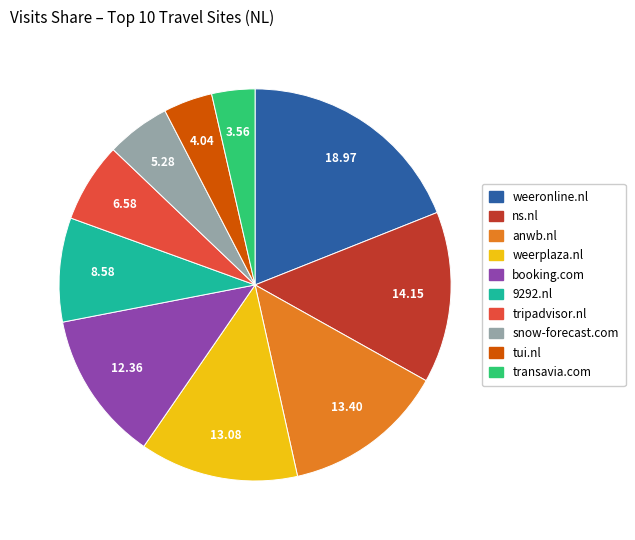

How many segments does this pie chart have?

10